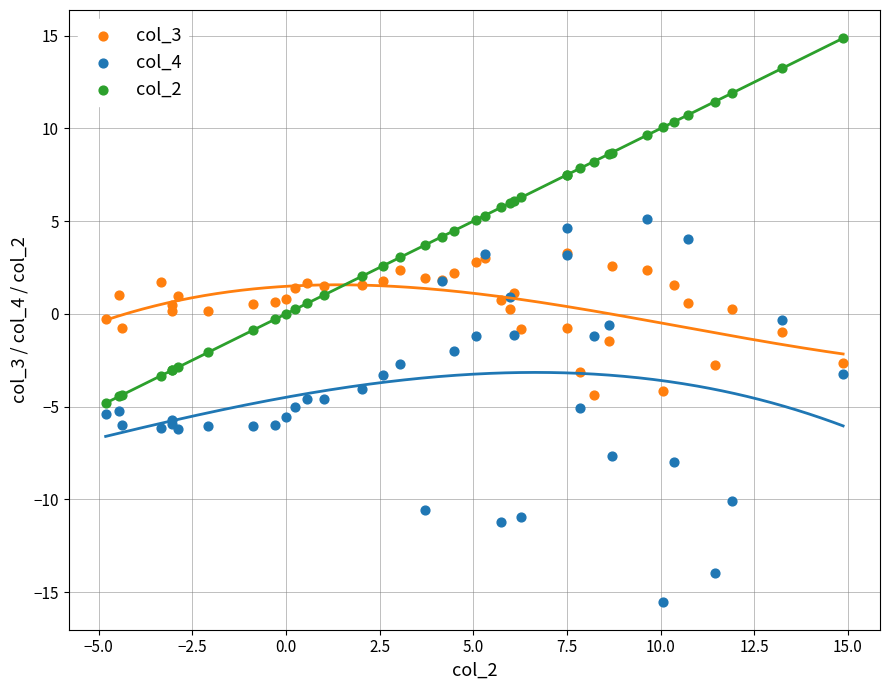

What are all the series names shown in the legend?

col_3, col_4, col_2